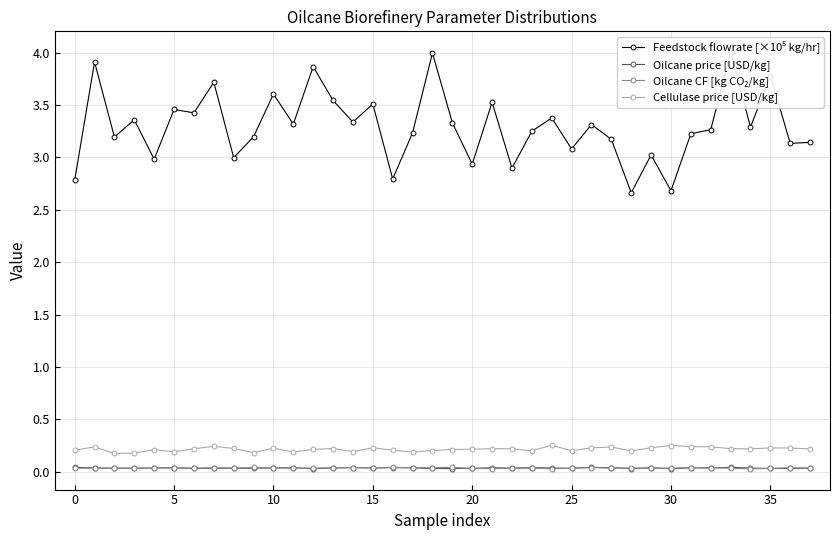

What is the label of the 29th point from the left?

28